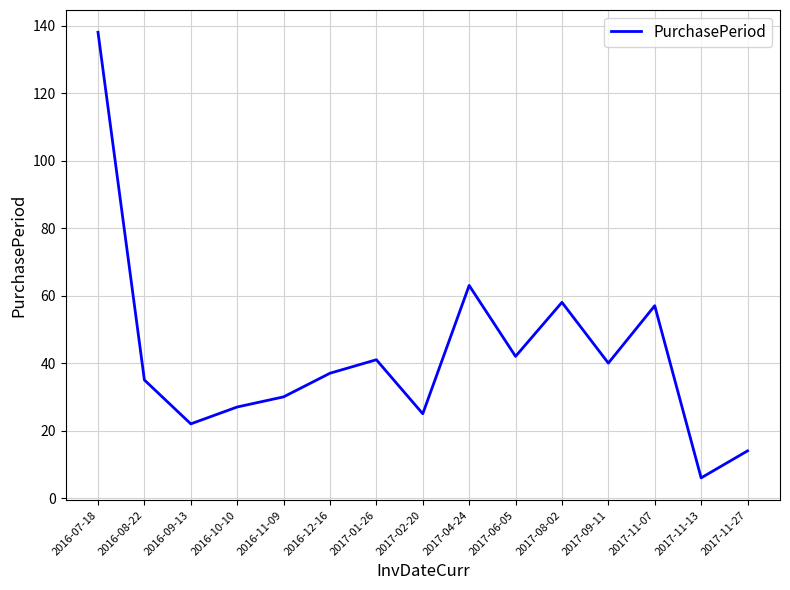

Reading left to right, extract all data points from this chart.

2016-07-18=138	2016-08-22=35	2016-09-13=22	2016-10-10=27	2016-11-09=30	2016-12-16=37	2017-01-26=41	2017-02-20=25	2017-04-24=63	2017-06-05=42	2017-08-02=58	2017-09-11=40	2017-11-07=57	2017-11-13=6	2017-11-27=14